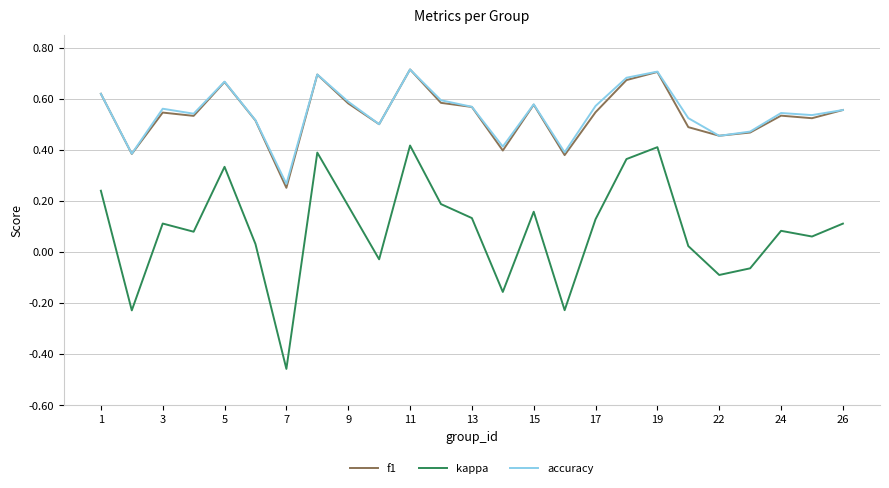

True or false: accuracy and kappa intersect in this chart.

False